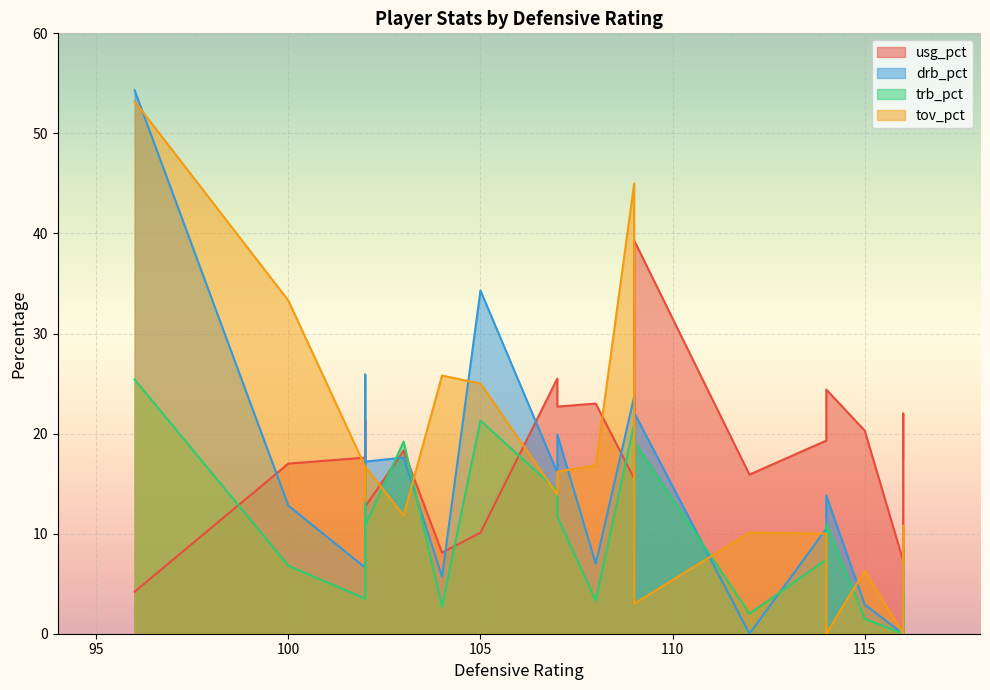

Count the number of categories in the chart.

20